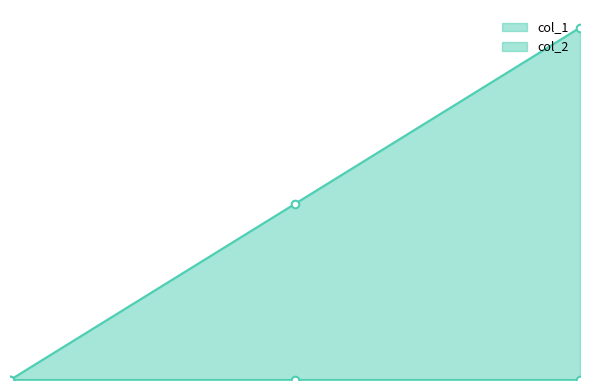

What is the change in value from 1445014721 to 1449263809?

+2